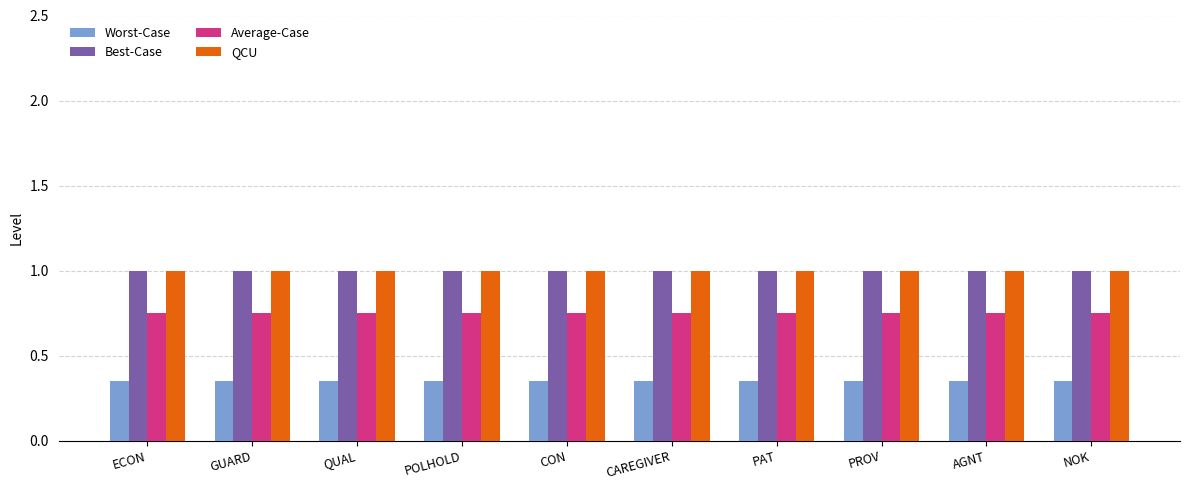

What is the sum of all Average-Case values?

7.5